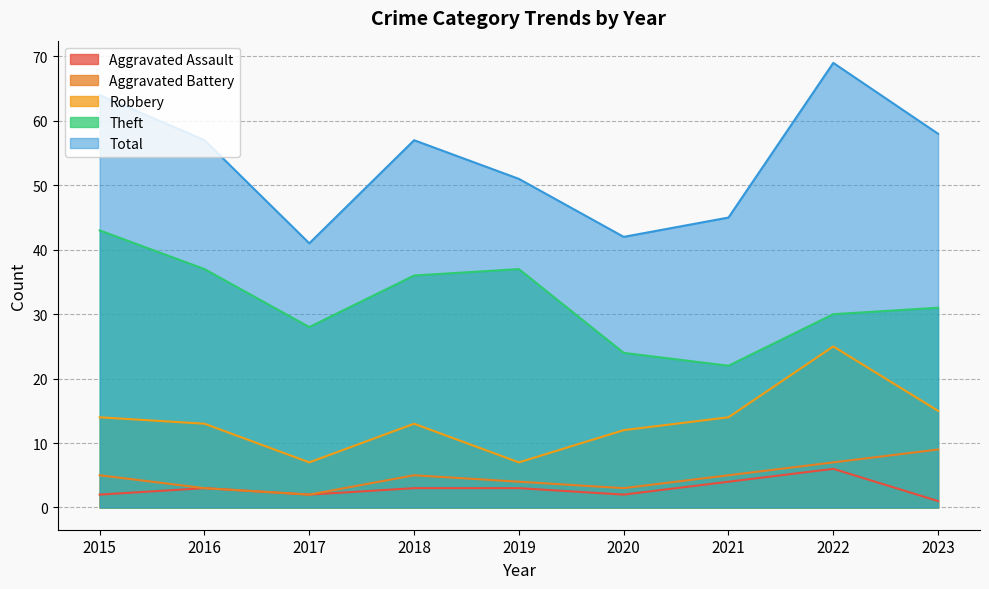

Where does the Total series first go above 57?

2015